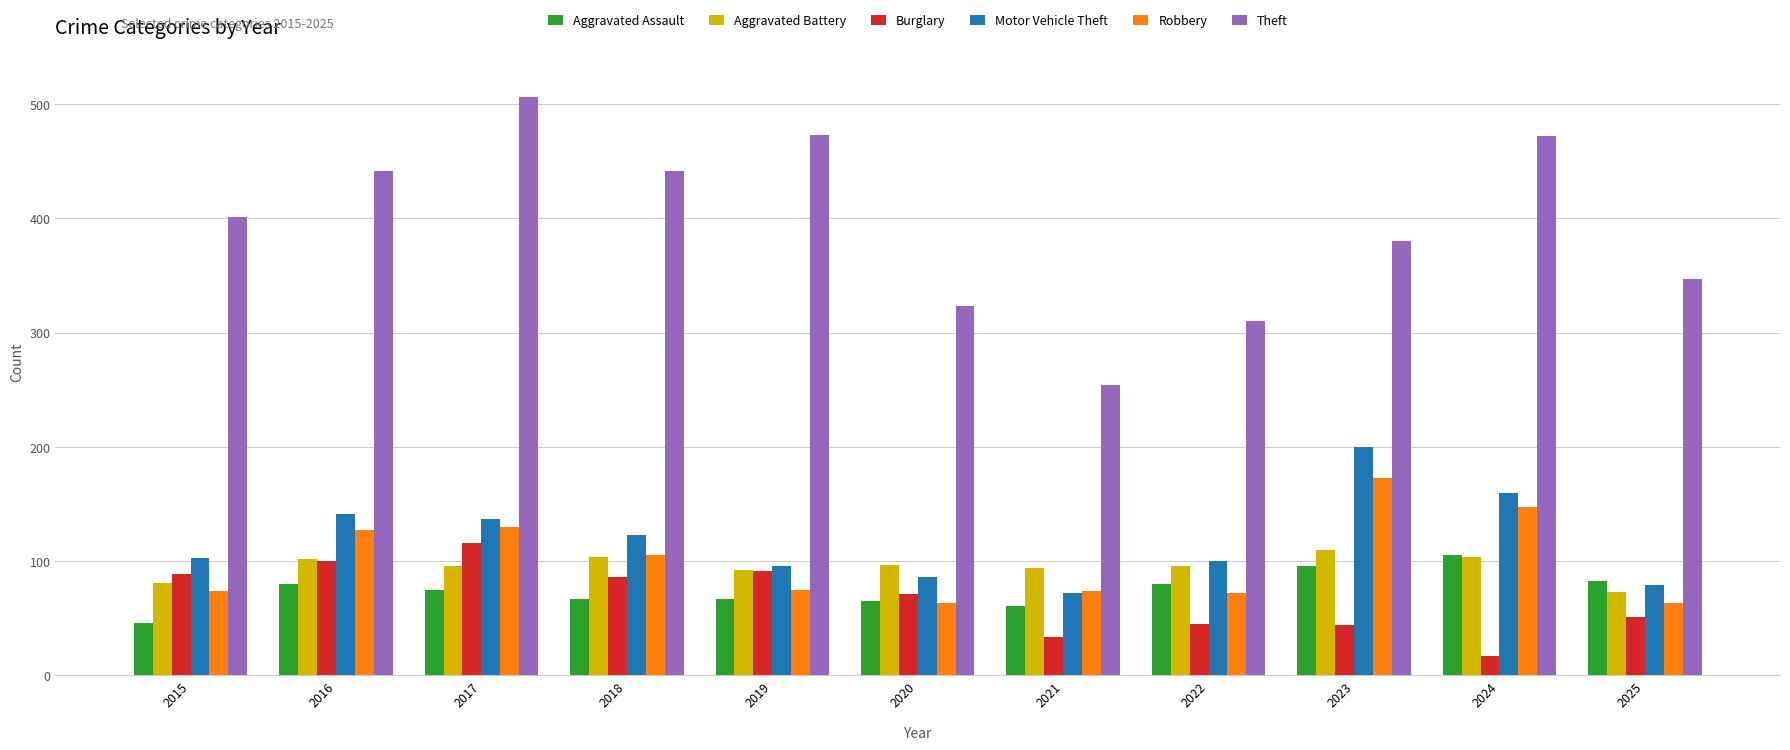

Which label corresponds to the largest value in the chart?

2017